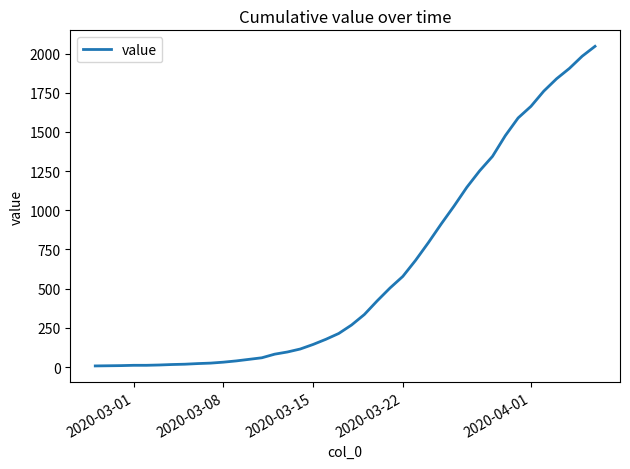

Reading left to right, extract all data points from this chart.

7	8	9	11	11	13	16	18	22	25	31	39	49	59	82	96	115	144	177	214	268	335	422	504	578	681	794	913	1027	1147	1252	1344	1476	1589	1663	1760	1839	1905	1983	2046